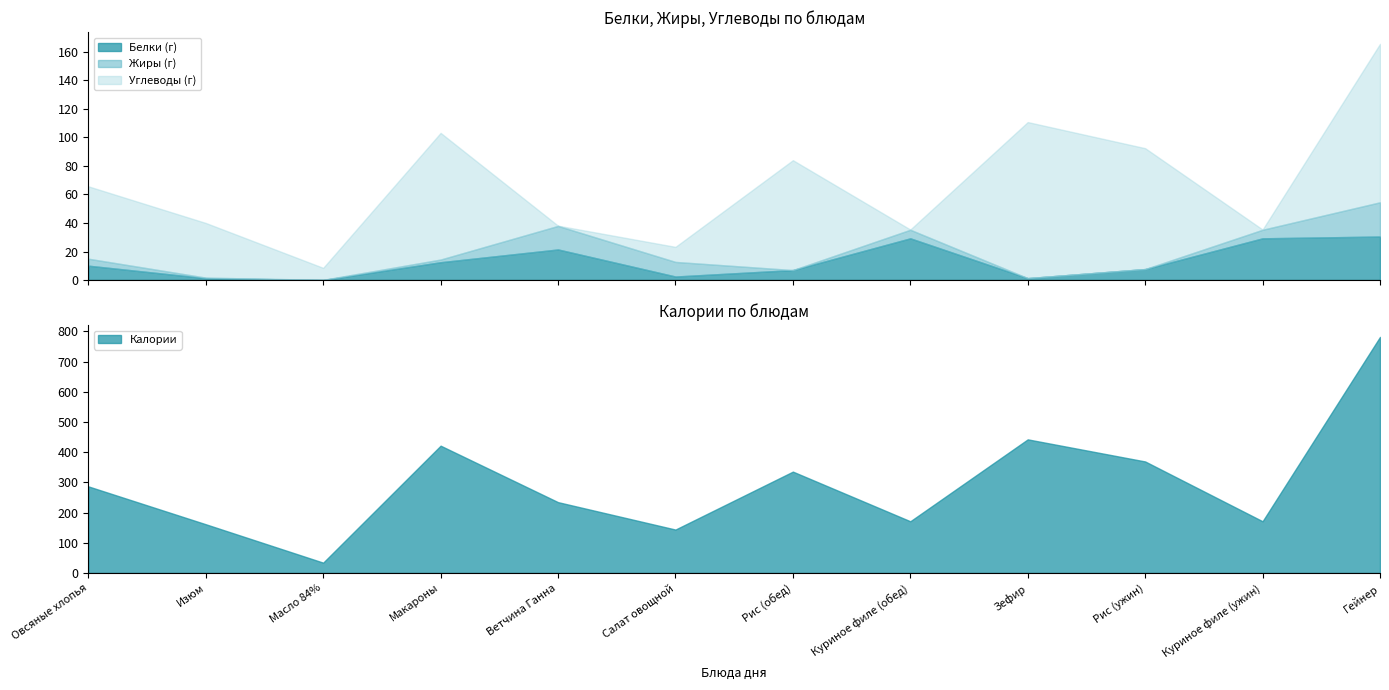

How many distinct data groups are displayed?

4